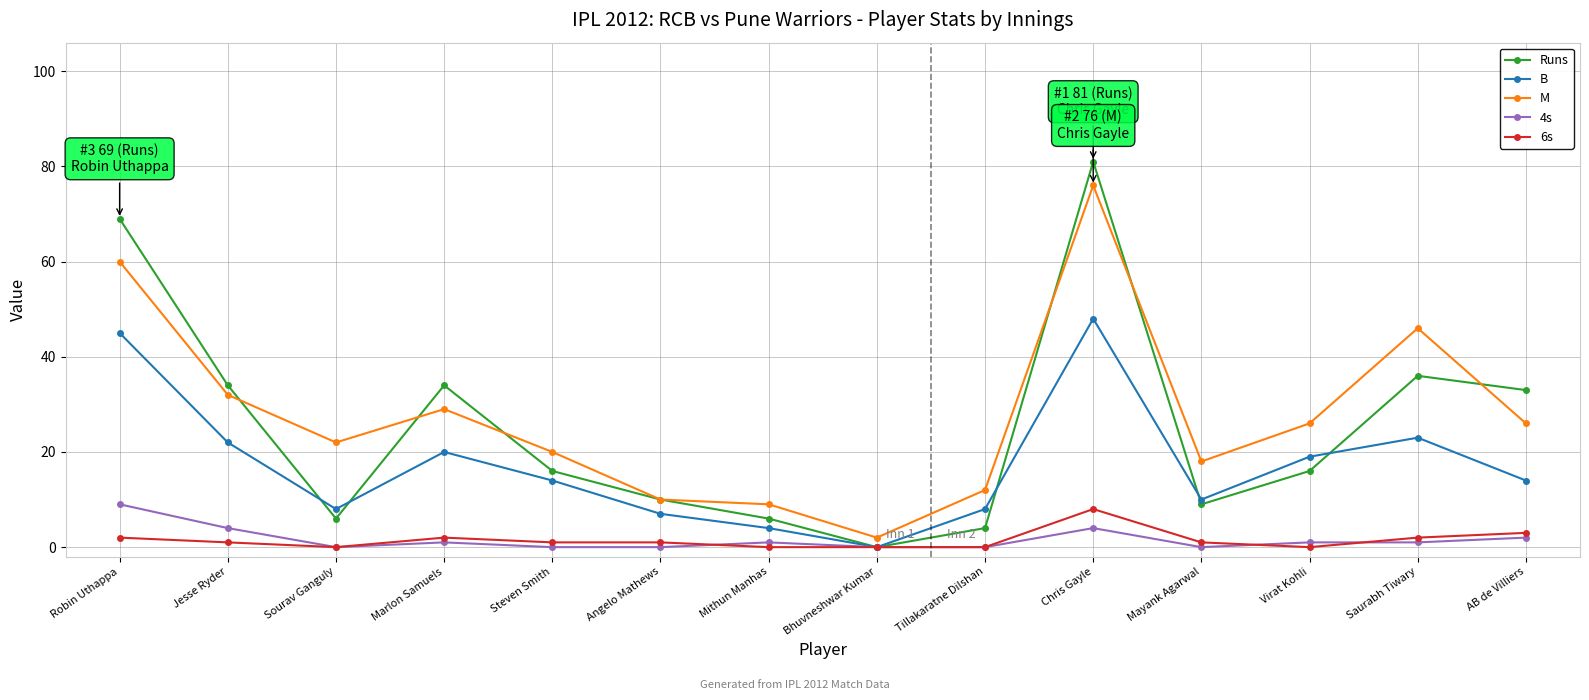

Reading right to left, transcribe all the data shown in this chart.

Runs: 33	36	16	9	81	4	0	6	10	16	34	6	34	69
B: 14	23	19	10	48	8	0	4	7	14	20	8	22	45
M: 26	46	26	18	76	12	2	9	10	20	29	22	32	60
4s: 2	1	1	0	4	0	0	1	0	0	1	0	4	9
6s: 3	2	0	1	8	0	0	0	1	1	2	0	1	2